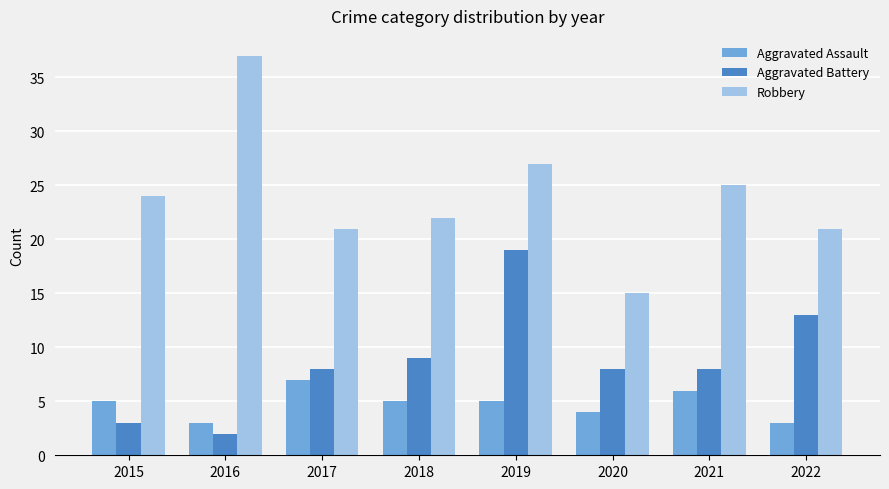

What are all the series names shown in the legend?

Aggravated Assault, Aggravated Battery, Robbery